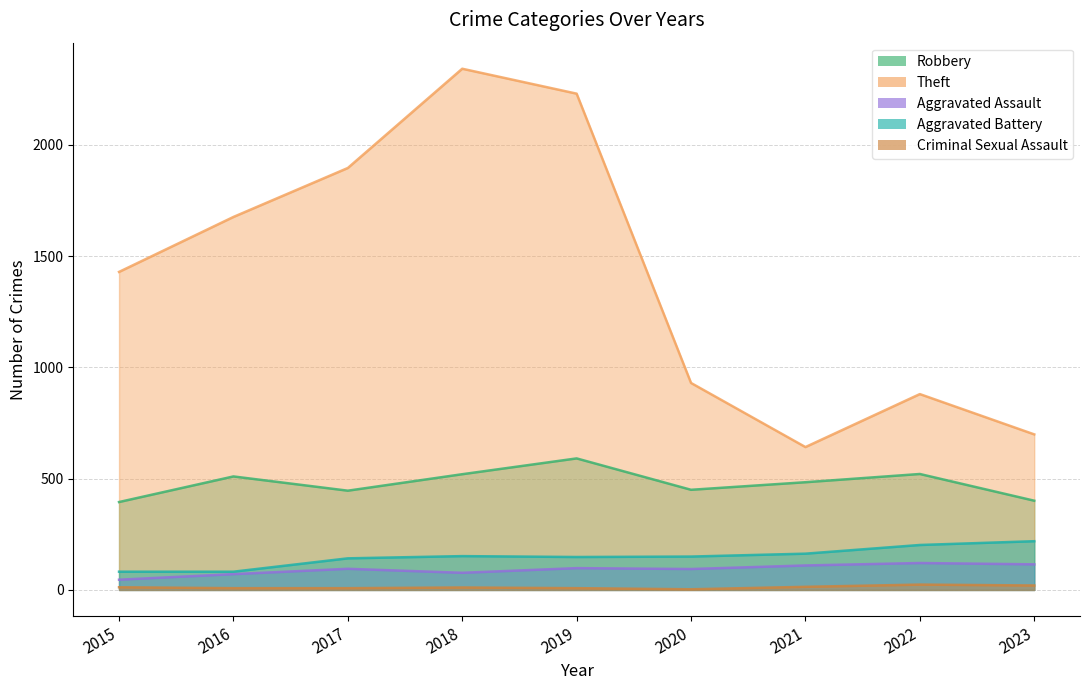

At which category does the chart reach its minimum across all series?

2020